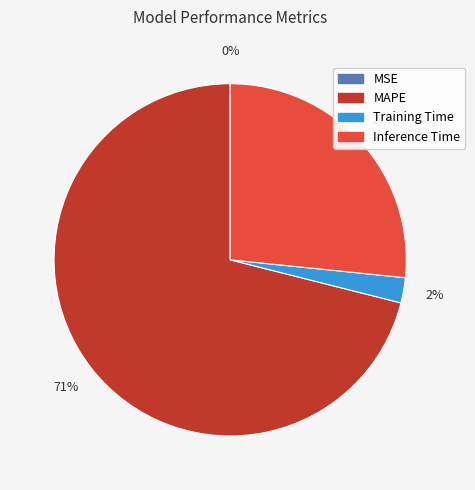

To the nearest percent, what portion does Inference Time represent?

27%